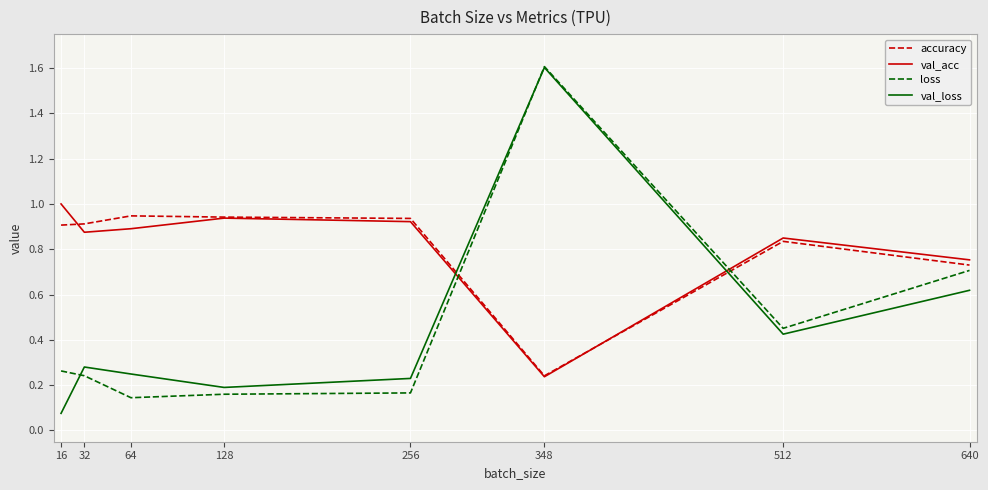

Between which two adjacent categories do accuracy and loss first intersect?

256 and 348